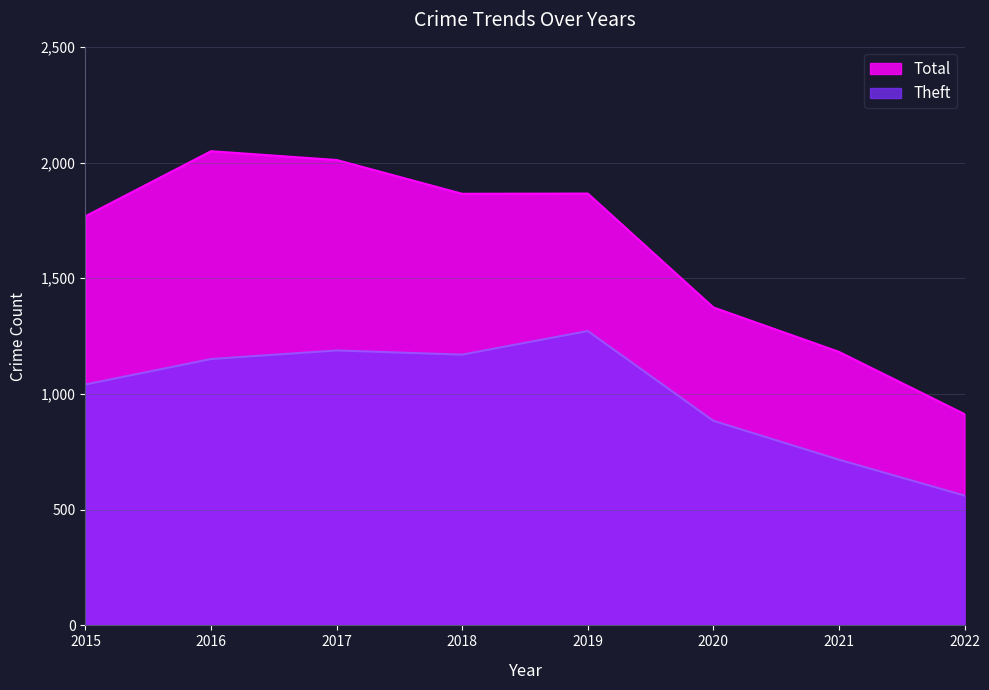

Does the chart display data point markers on the line(s)?

No